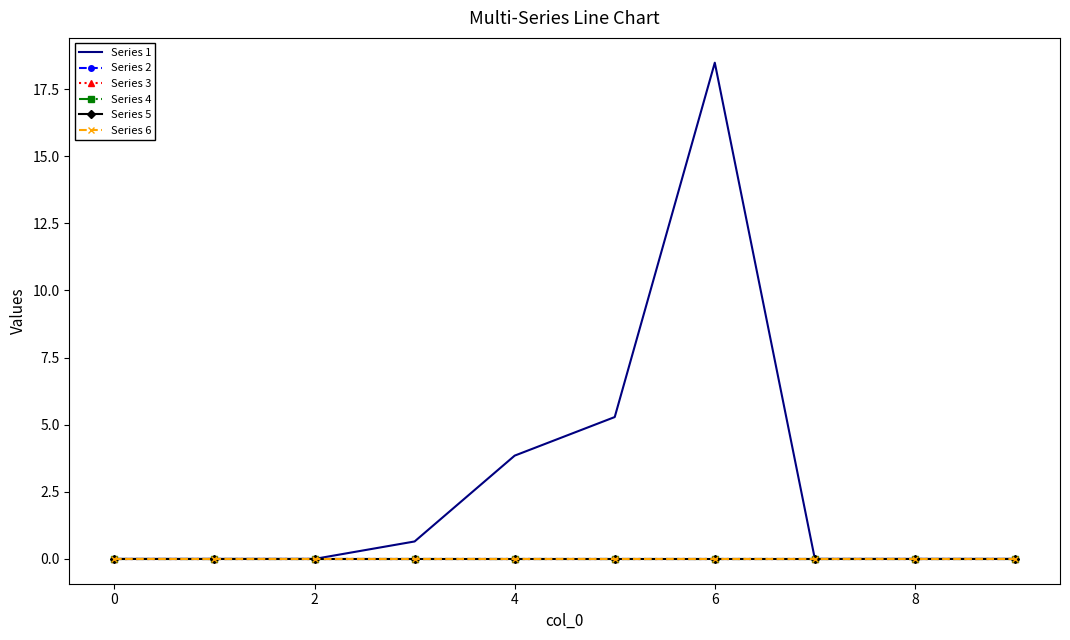

True or false: Series 5 and Series 2 cross at least once.

False